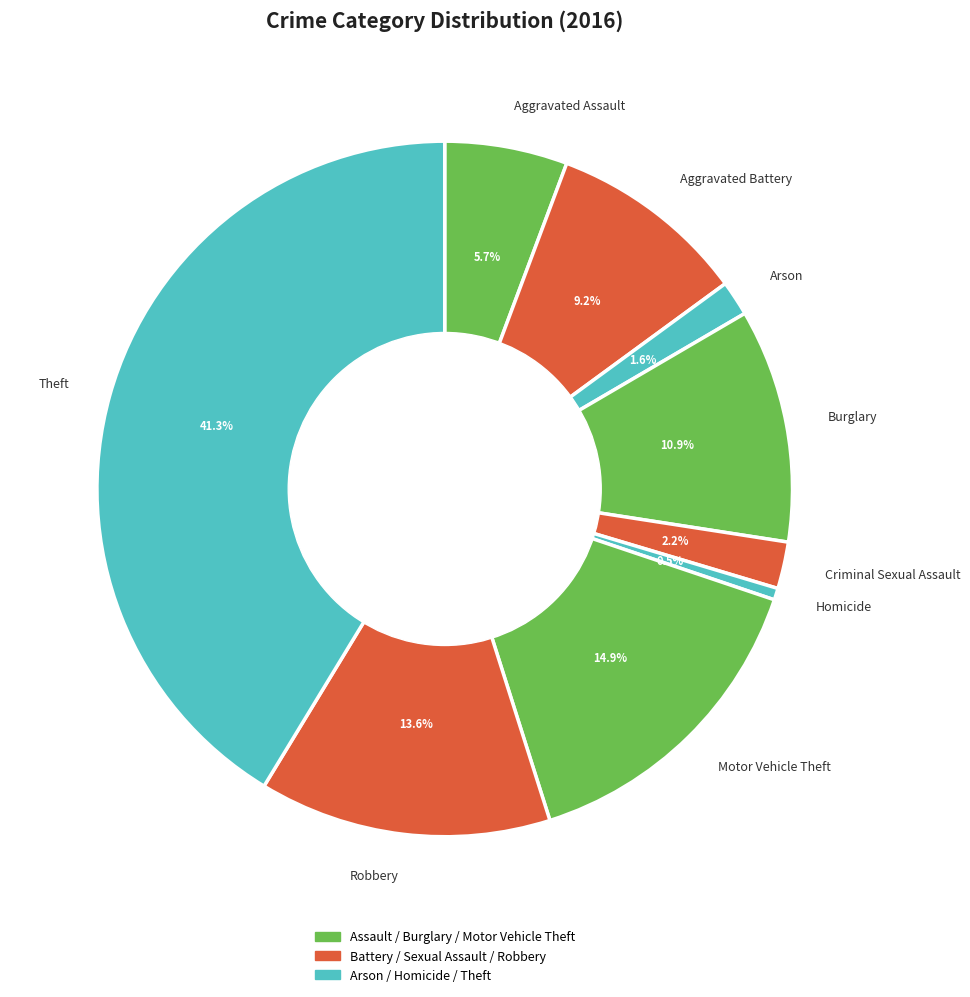

To the nearest percent, what is the combined percentage of Homicide and Arson?

2%